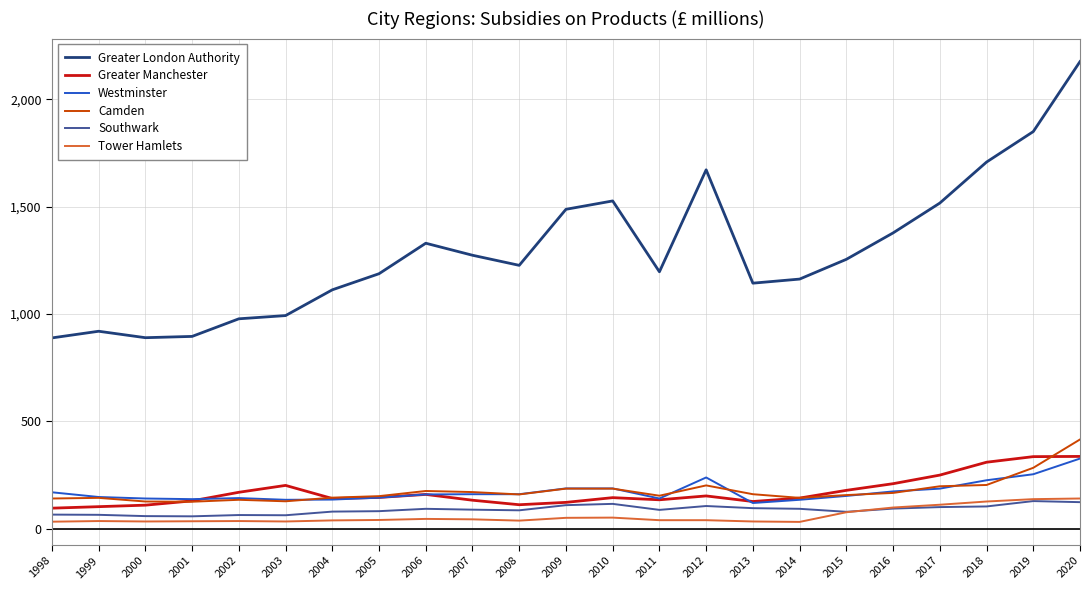

True or false: Westminster and Greater London Authority cross at least once.

False